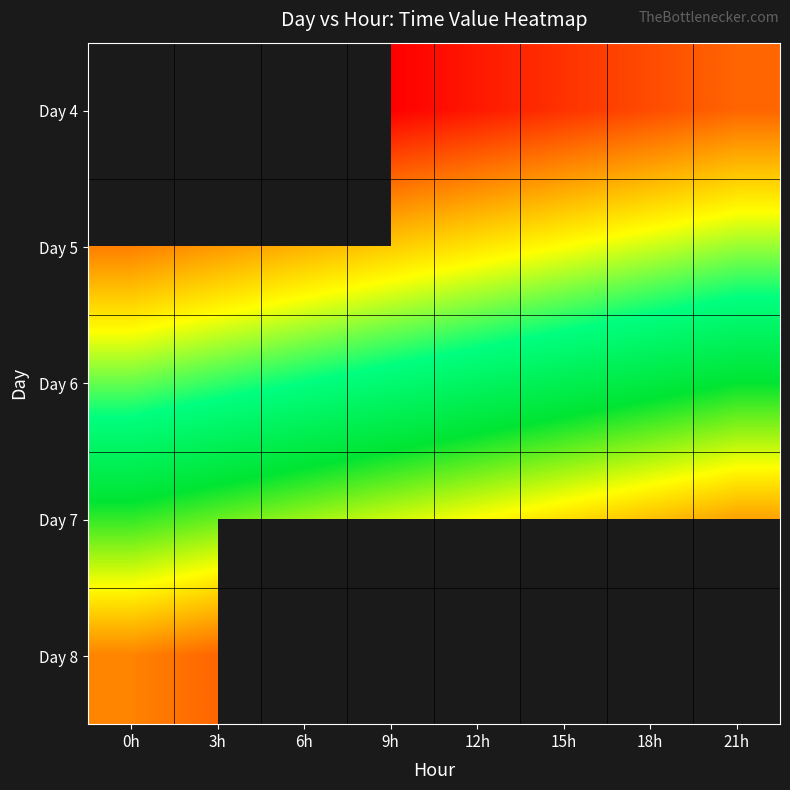

Is the value of Day 4 at 21h greater than the value of Day 7 at 18h?

No